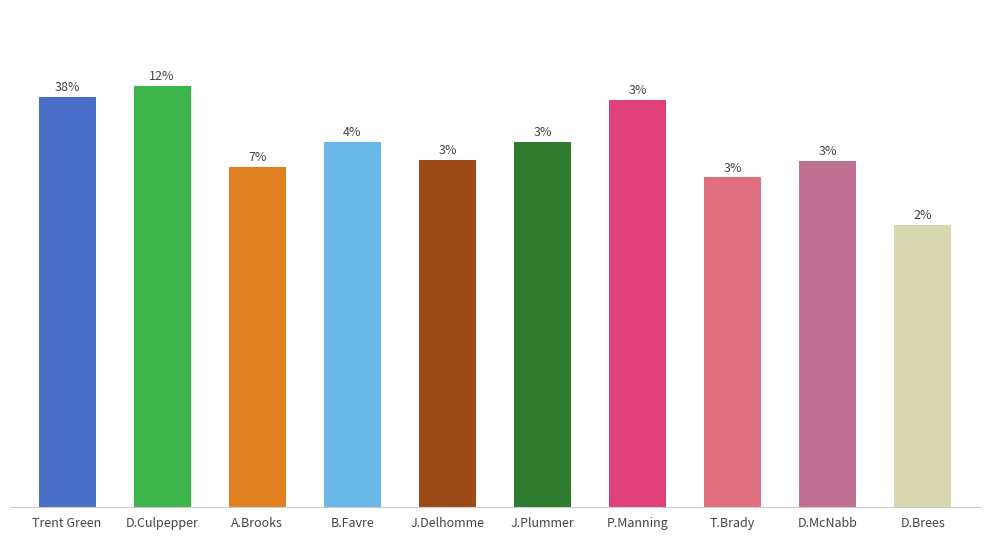

The chart shows a value of 7840 at D.Culpepper. True or false?

False